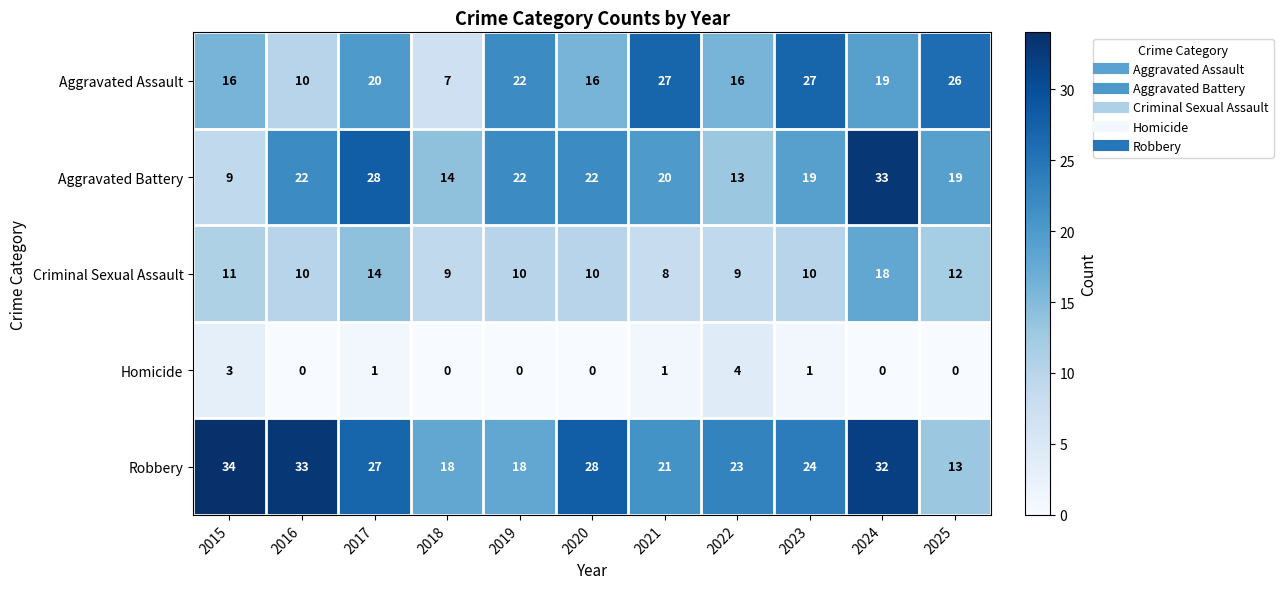

How many values in the Robbery series are below 24?

5